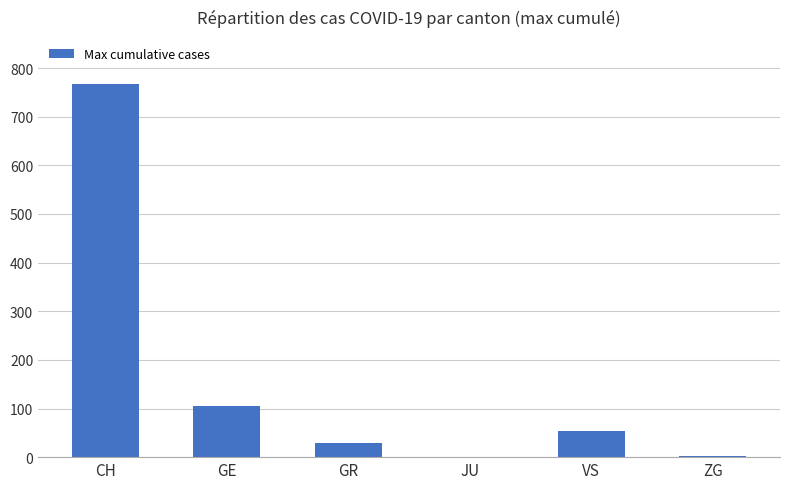

What is the sum of the values at GR and ZG?

32